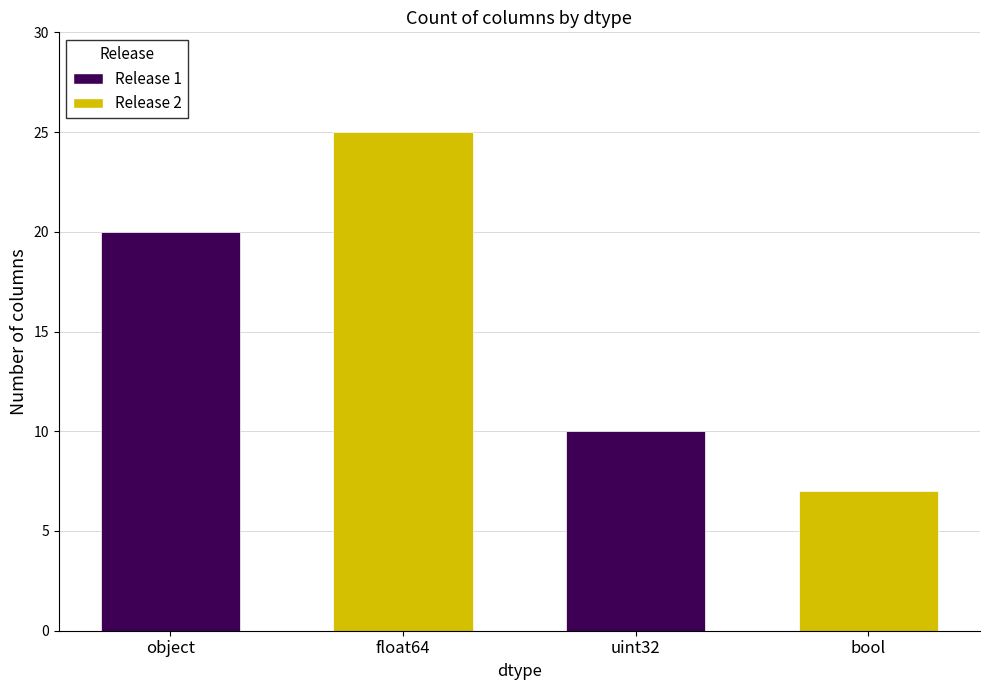

What is the label of the 1st bar from the right?

bool